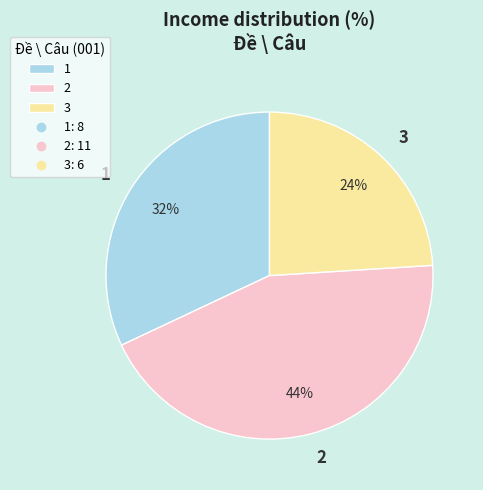

To the nearest percent, what is the difference between the 1 and 3 slice percentages?

8%